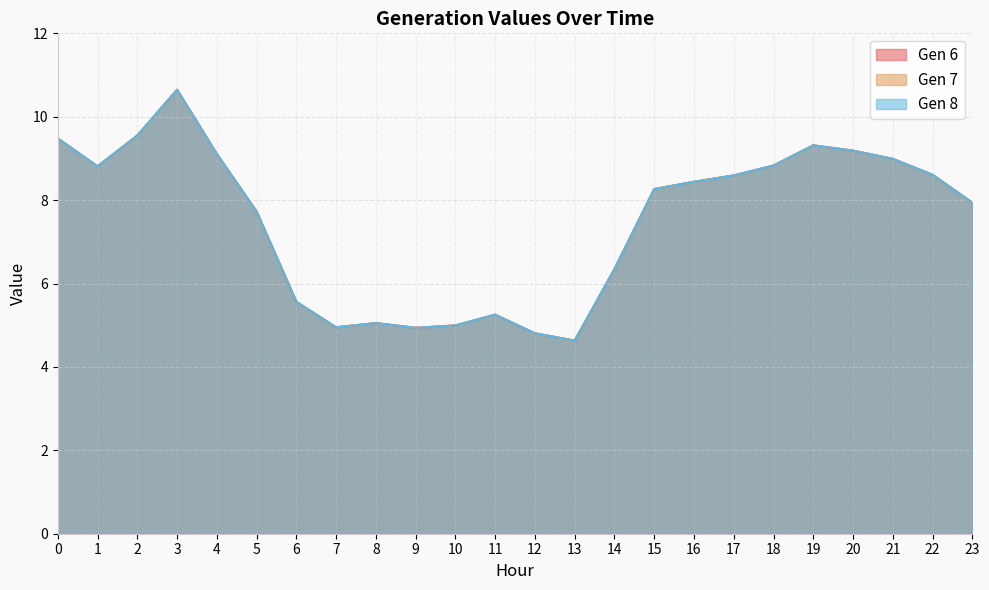

What is the difference between the second highest and minimum values in the Gen 7 series?

4.9